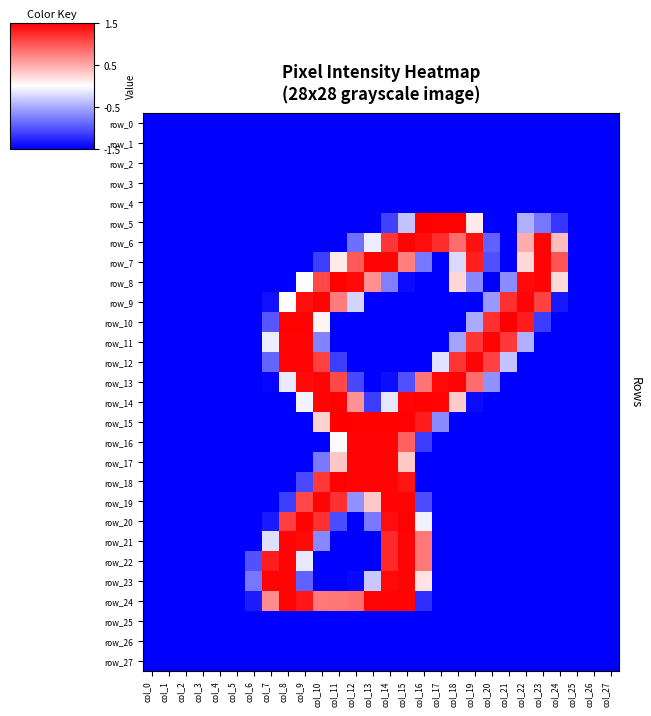

The row_25 series shows -2.5 at col_21. True or false?

False